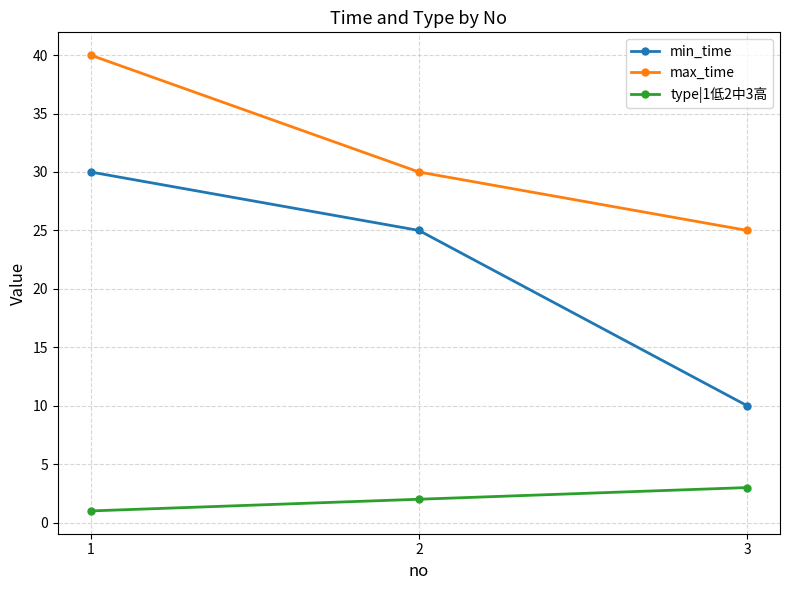

What is the highest value of the max_time series?

40